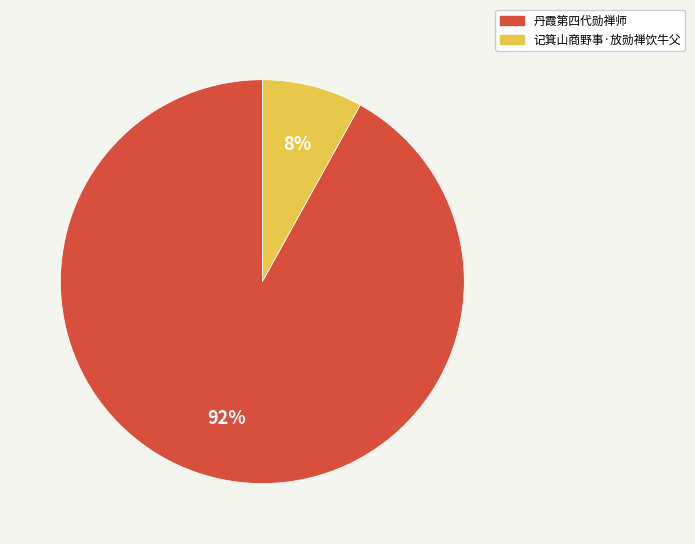

To the nearest percent, what percentage of the pie is 记箕山商野事·放勋禅饮牛父?

8%